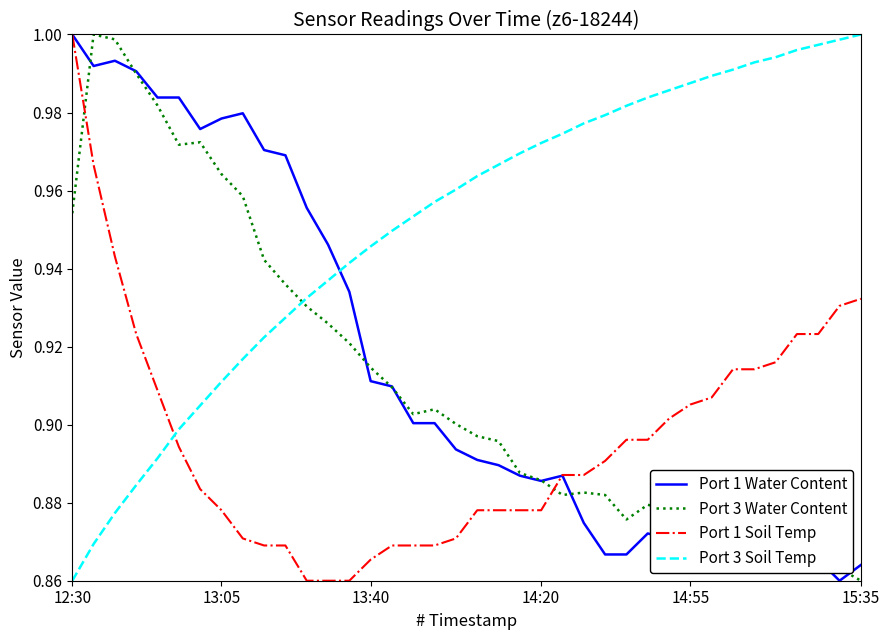

Which series has the largest total across all categories?

Port 3 Soil Temp